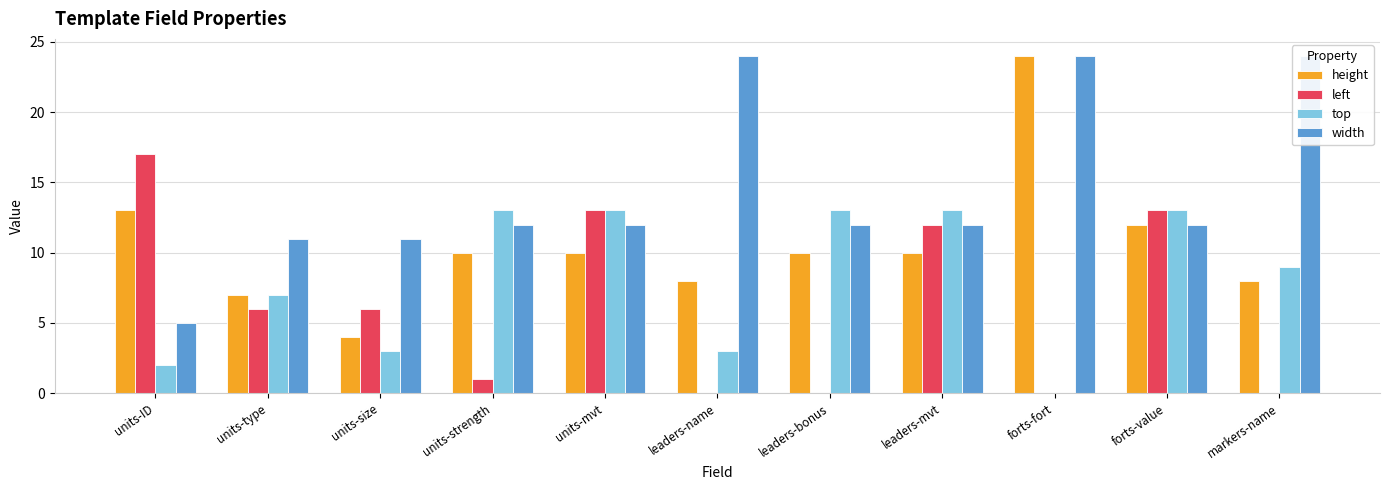

The left series shows 1 at units-strength. True or false?

True